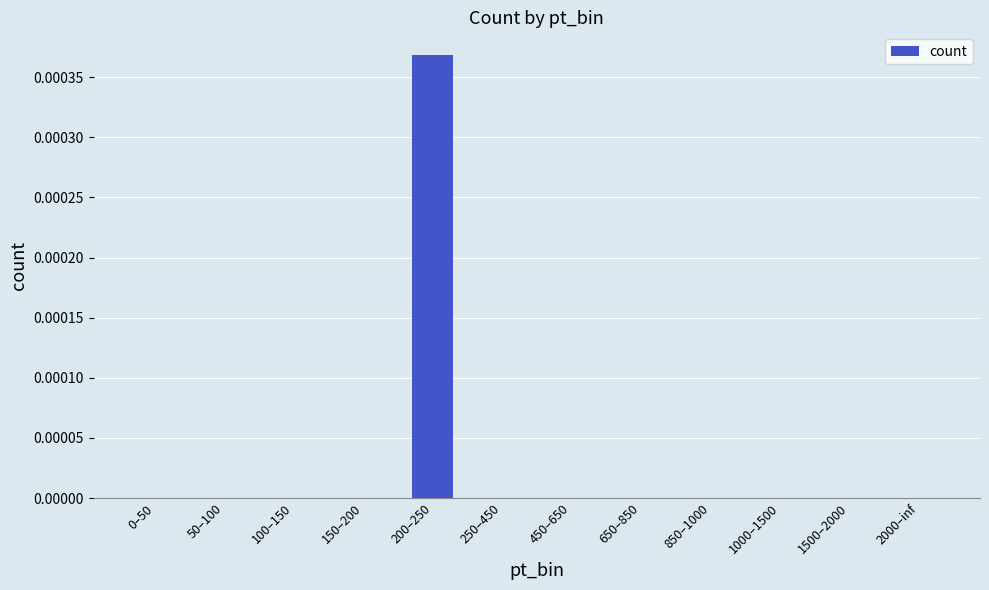

At which category does the chart reach its peak across all series?

200–250